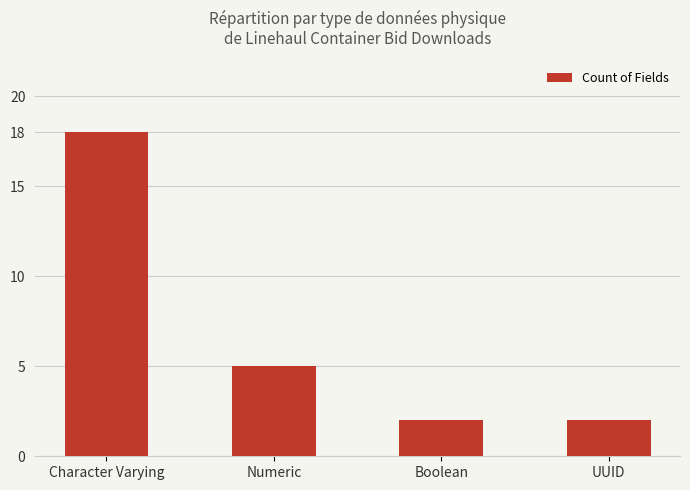

How many categories are shown in the chart?

4